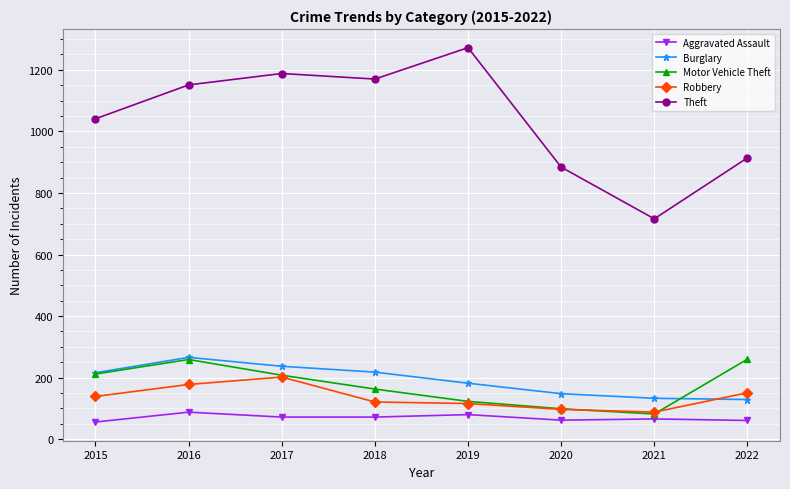

What is the greatest value displayed?

1272